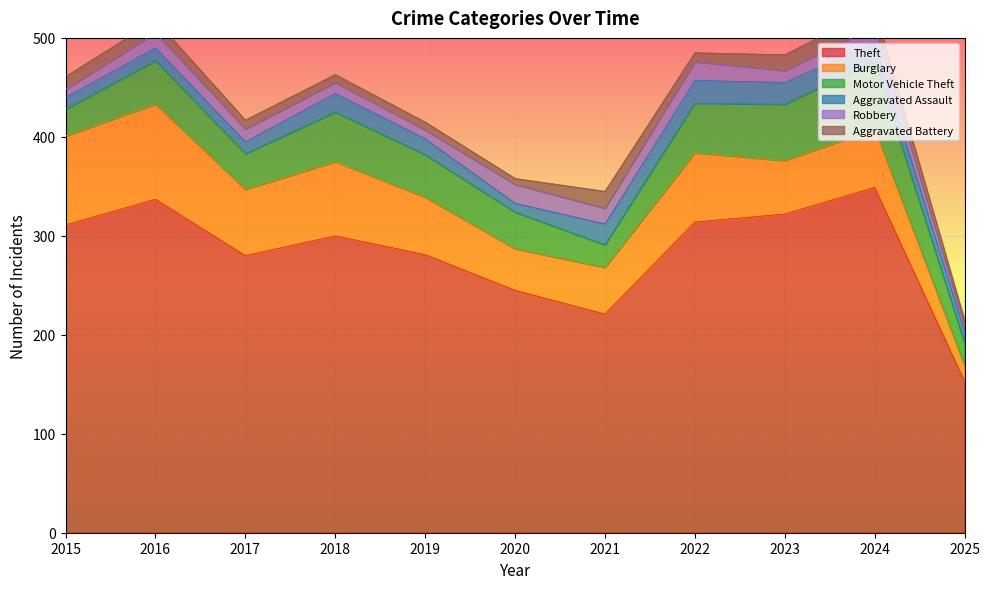

Rank the series by their maximum value, from highest to lowest.

Theft, Burglary, Motor Vehicle Theft, Aggravated Assault, Robbery, Aggravated Battery